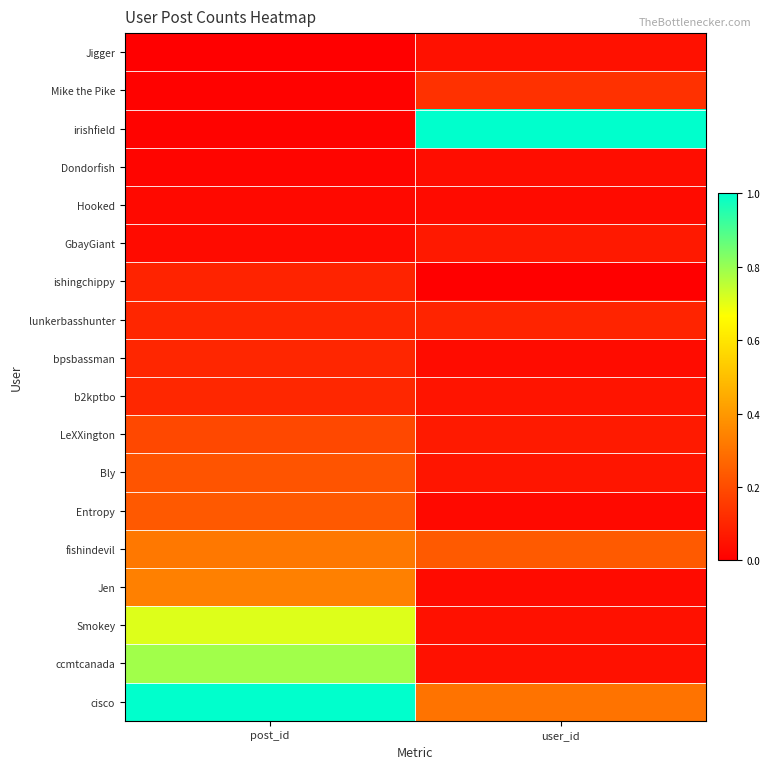

Which series has the largest range (max minus min)?

irishfield